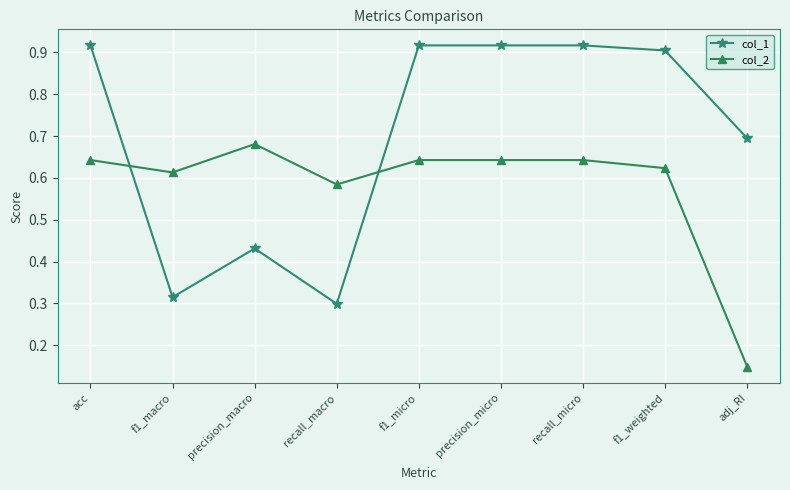

At which label is col_2 closest to 0?

adj_RI